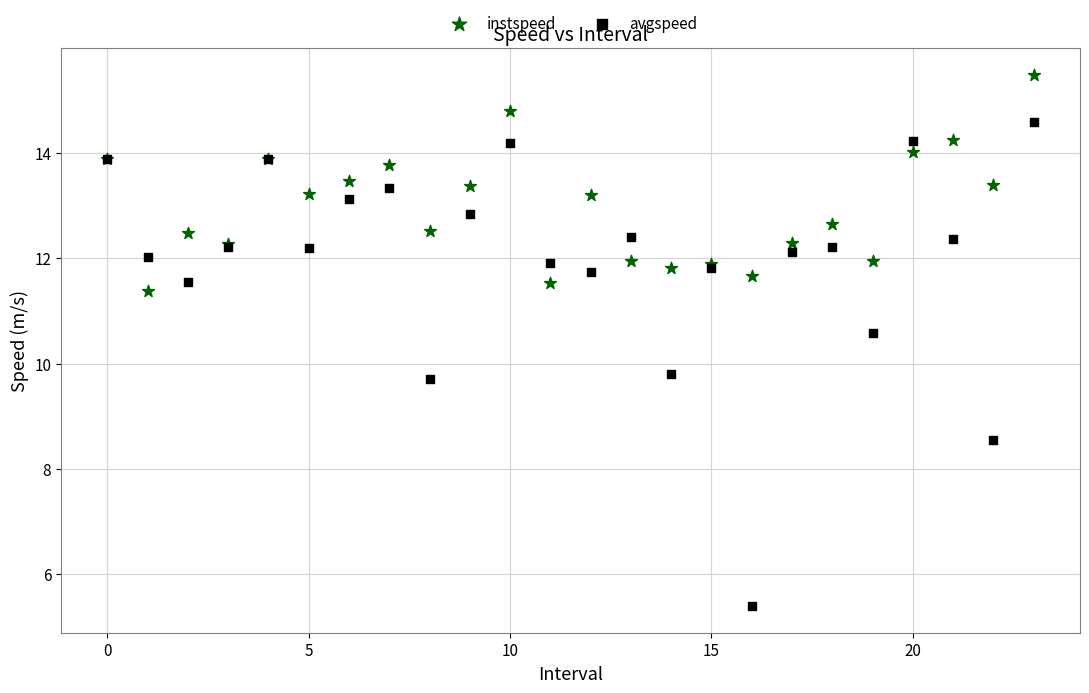

Which series contains the highest Y value?

instspeed